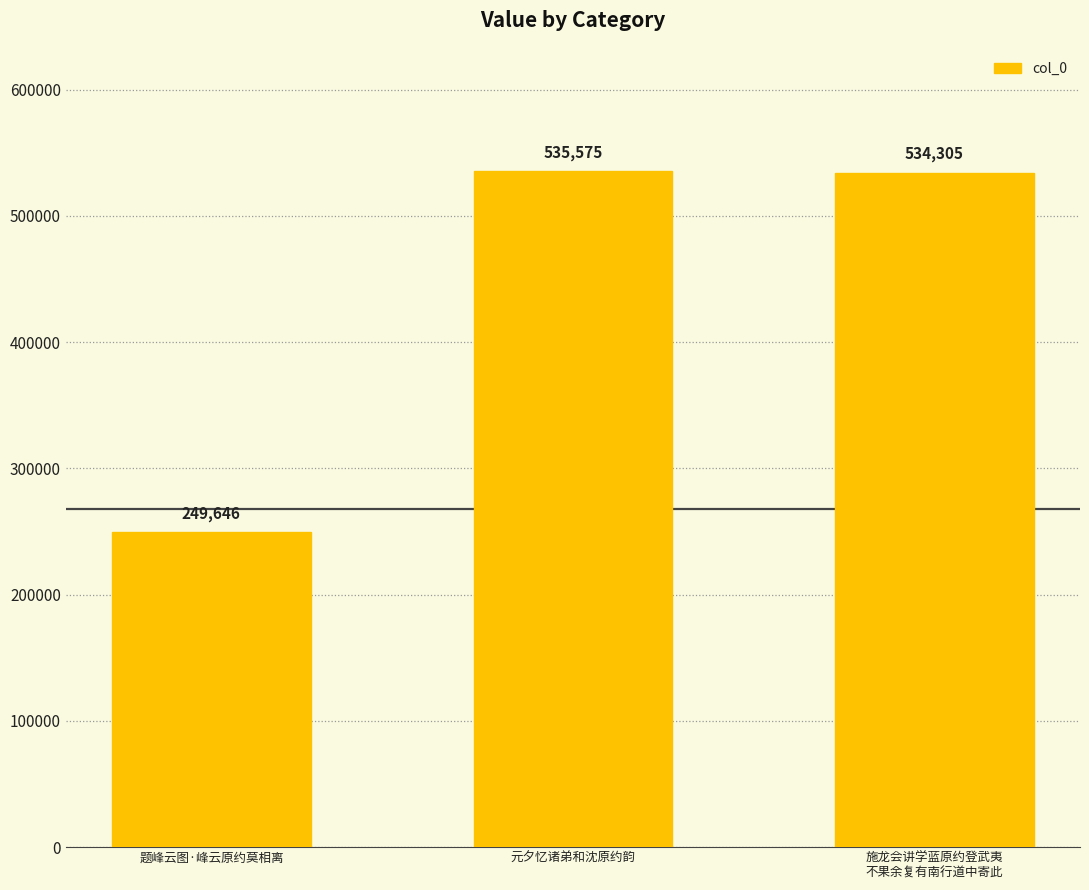

What is the sum of all values?

1319526